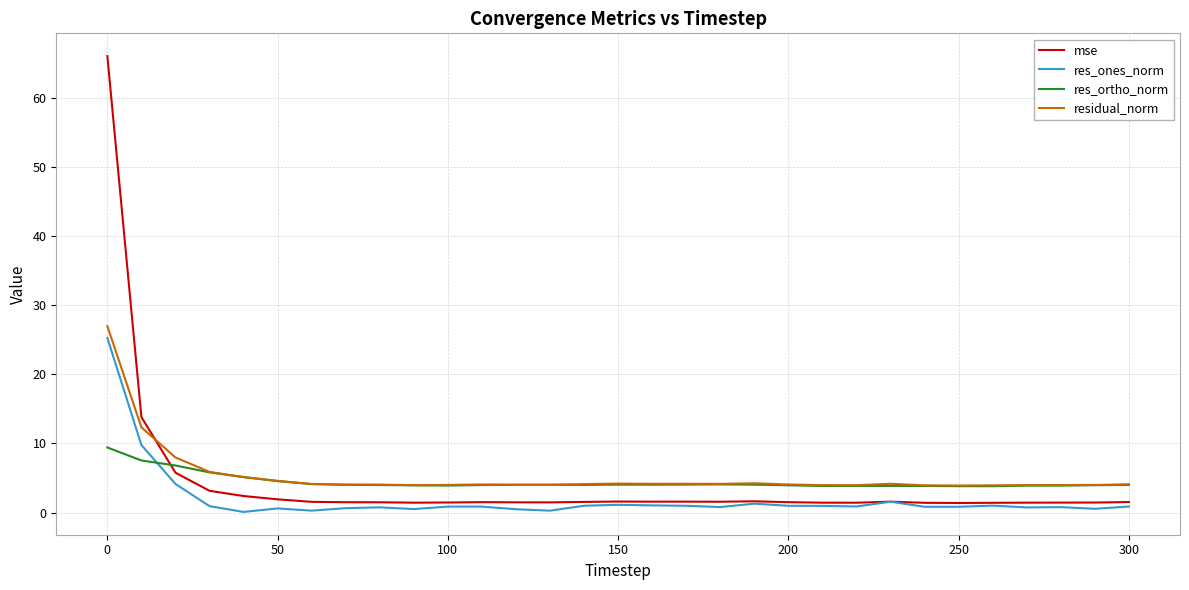

What is the greatest value displayed?

66.0